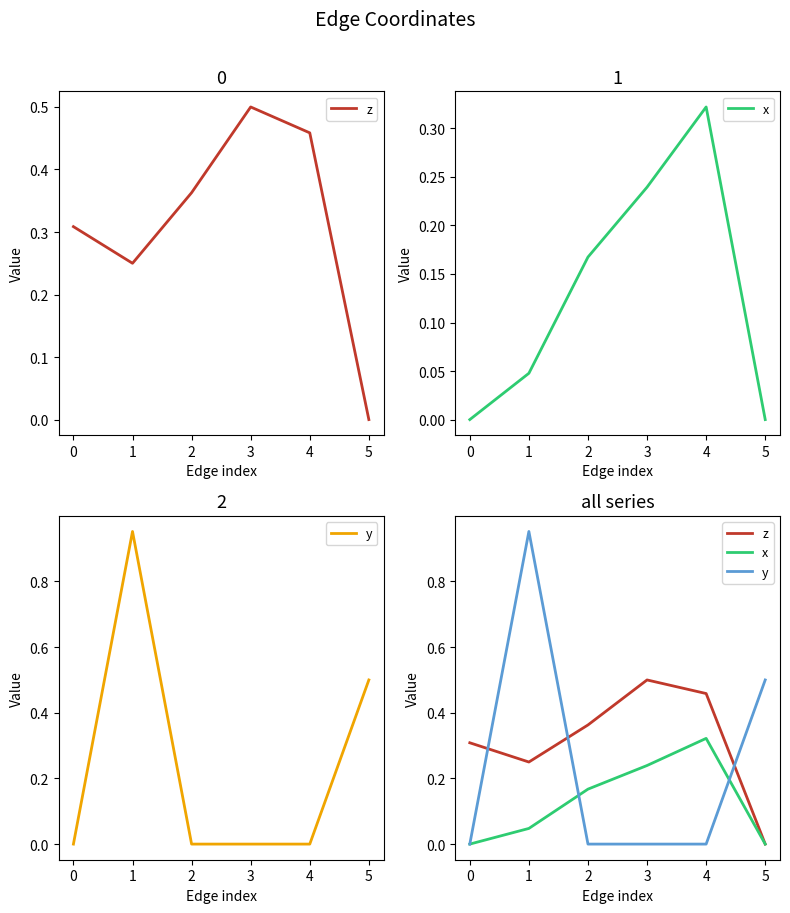

At which category does the chart reach its minimum across all series?

5